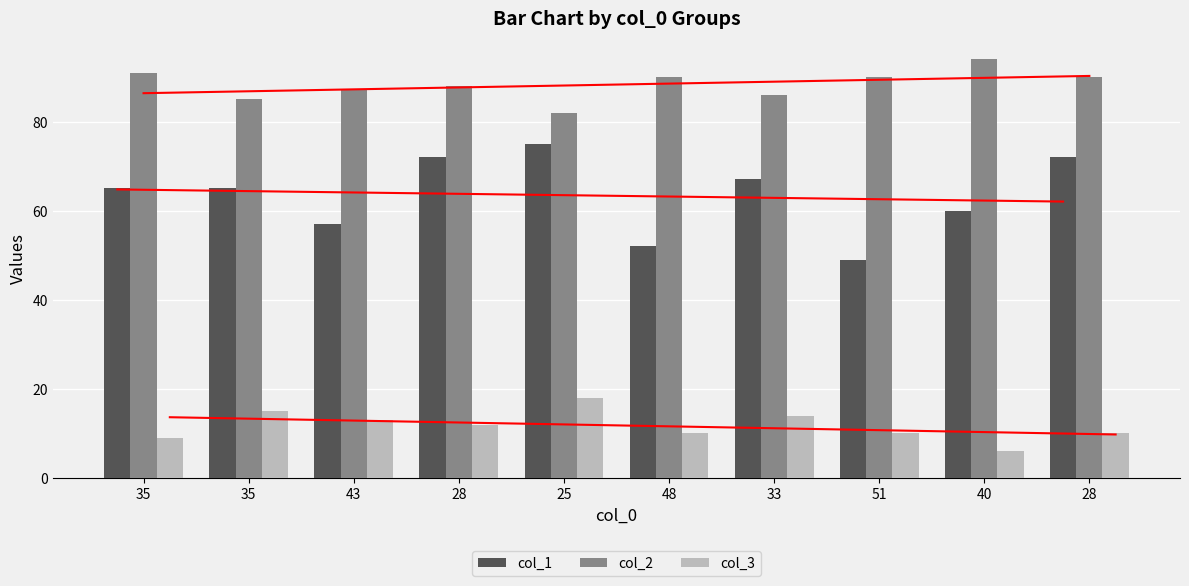

At which label is col_3 closest to 12?

28